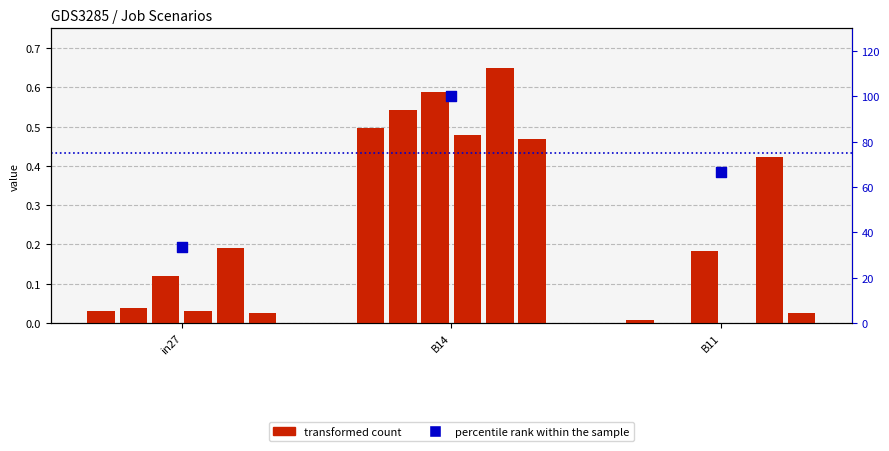

Which series has the largest total across all categories?

percentile rank within the sample